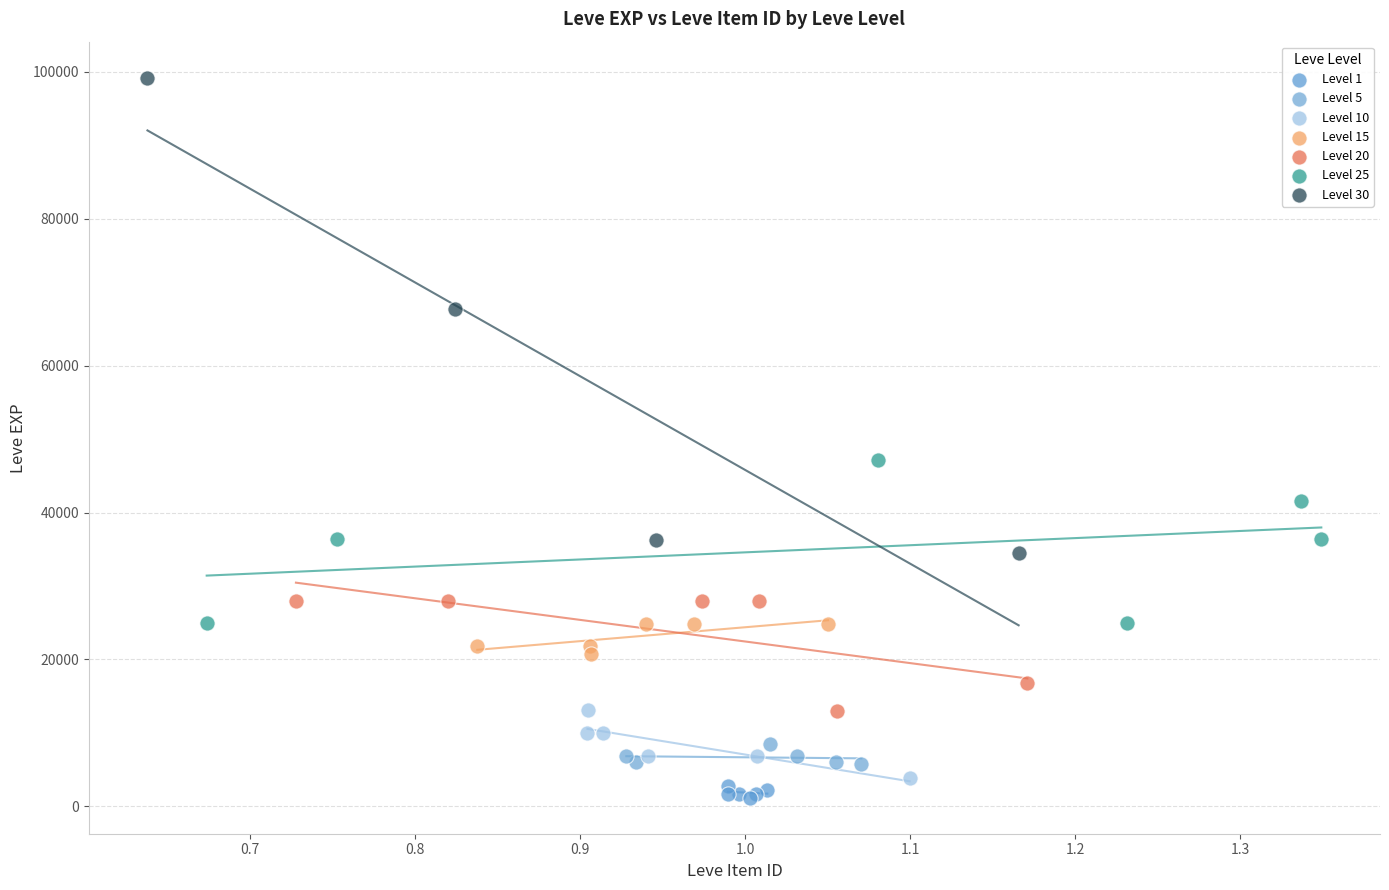

Which series contains the highest Y value?

Level 30